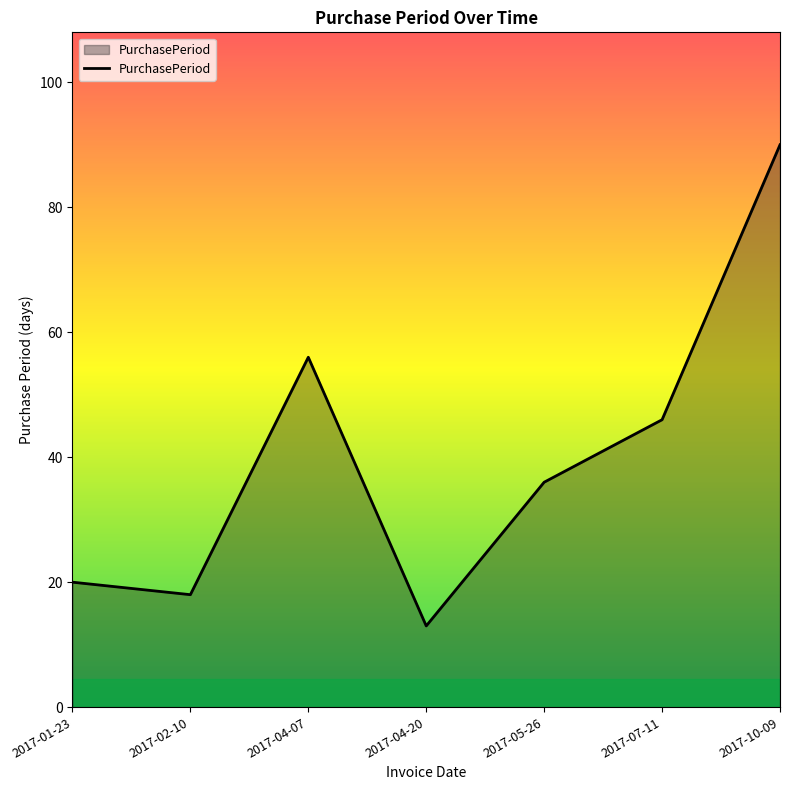

How many interior local valleys (lower than both neighbors) does the data have?

2